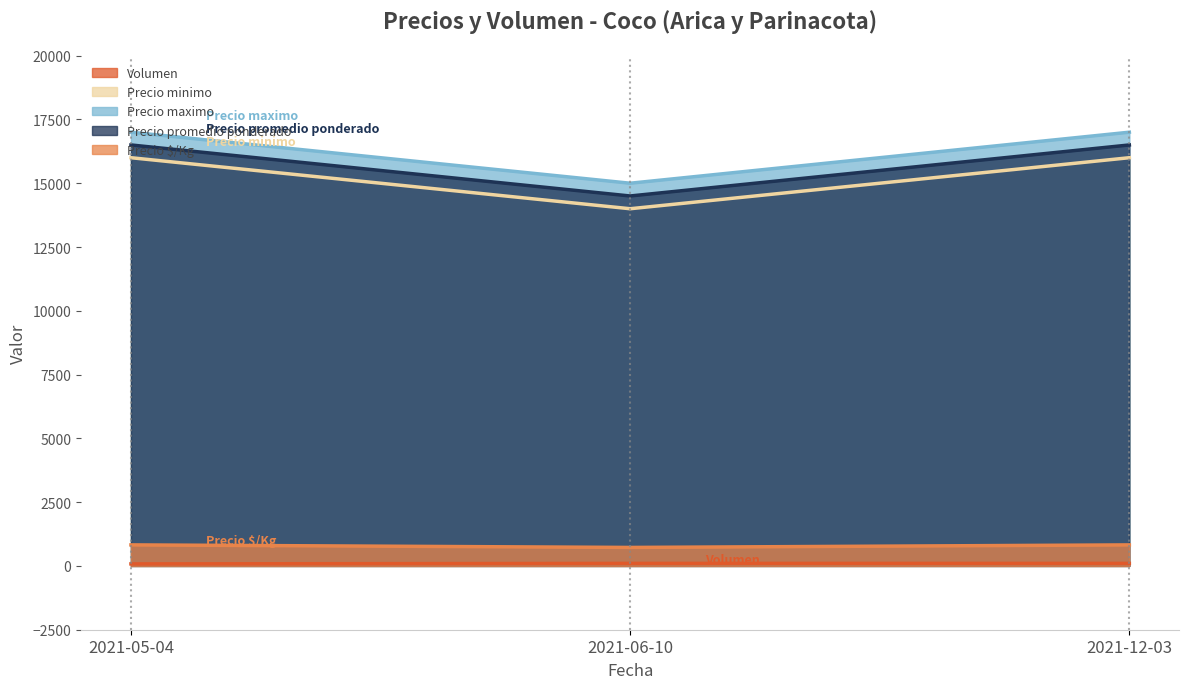

The value of Precio promedio ponderado at 2021-06-10 is 4504. True or false?

False